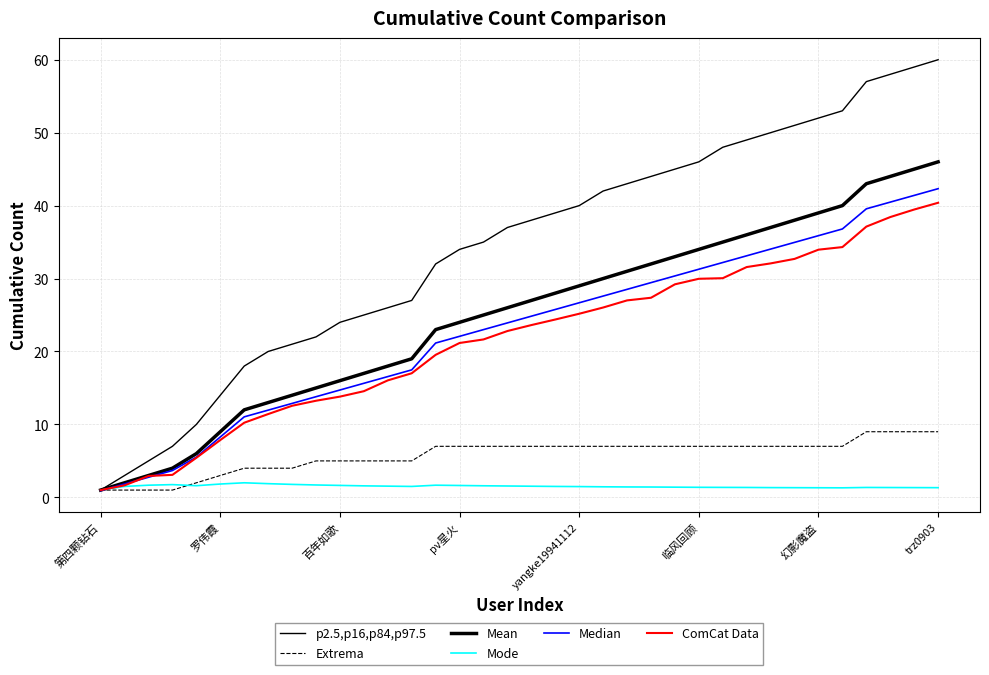

Count the Extrema values in the range 5 to 7.

23